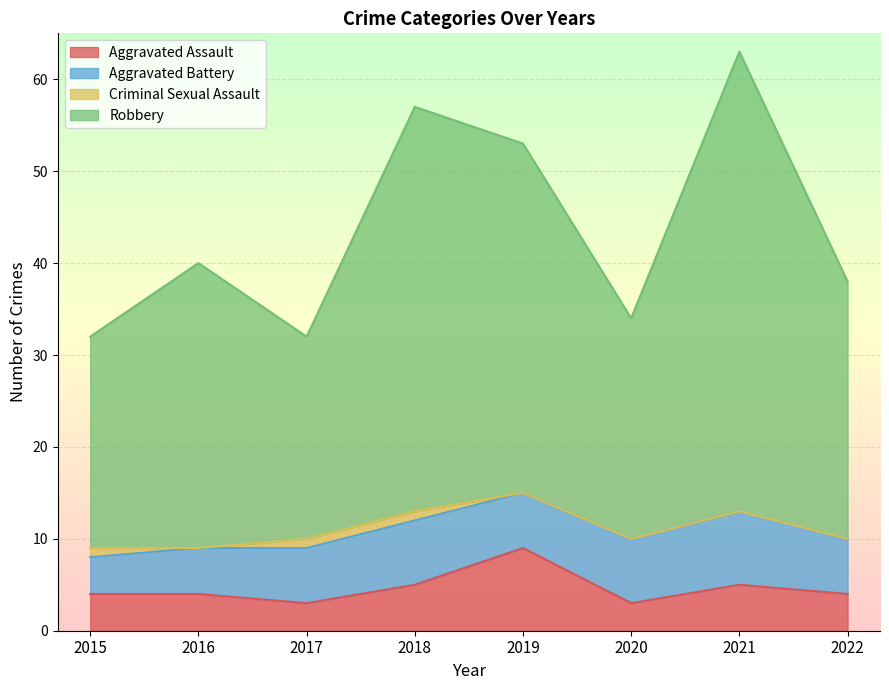

What is the total value across all series at 2021?

63